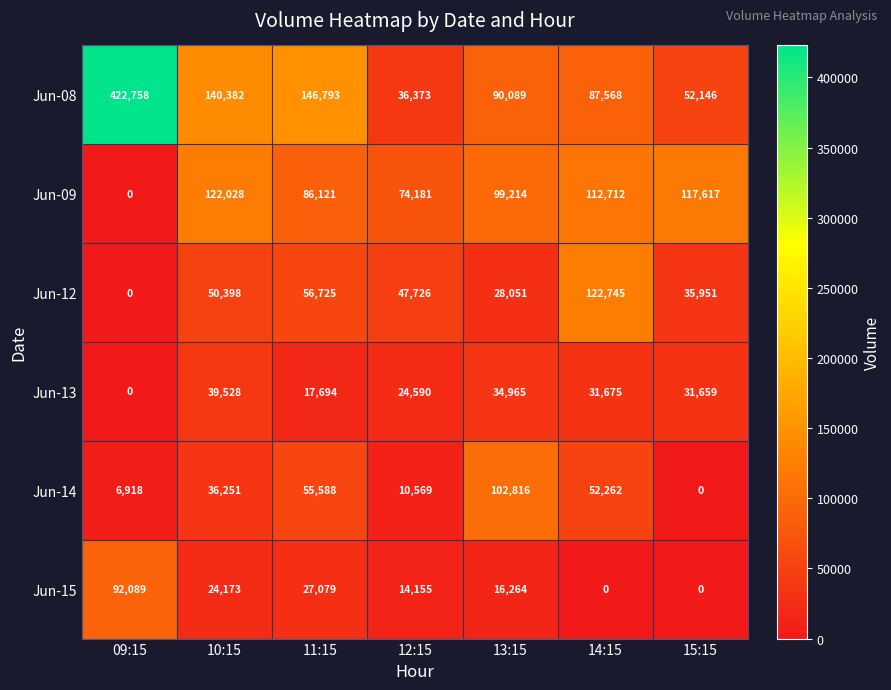

What is the maximum value shown in the chart?

422758